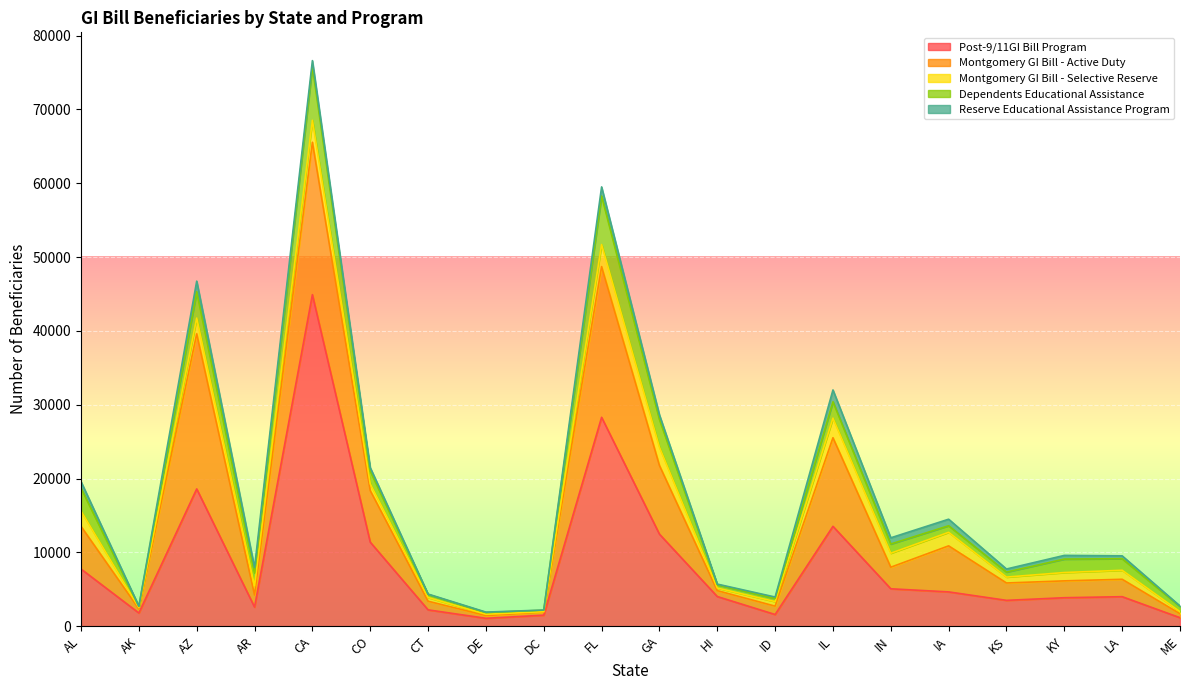

How many data points in Montgomery GI Bill - Active Duty are less than 2357?

10